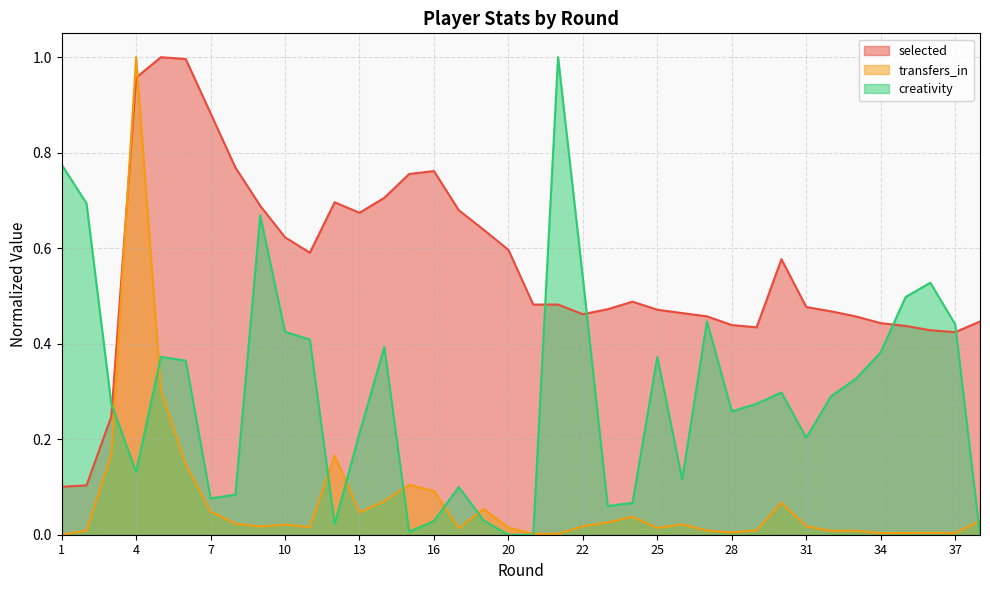

What is the spread (max minus min) of values at 21?

0.5